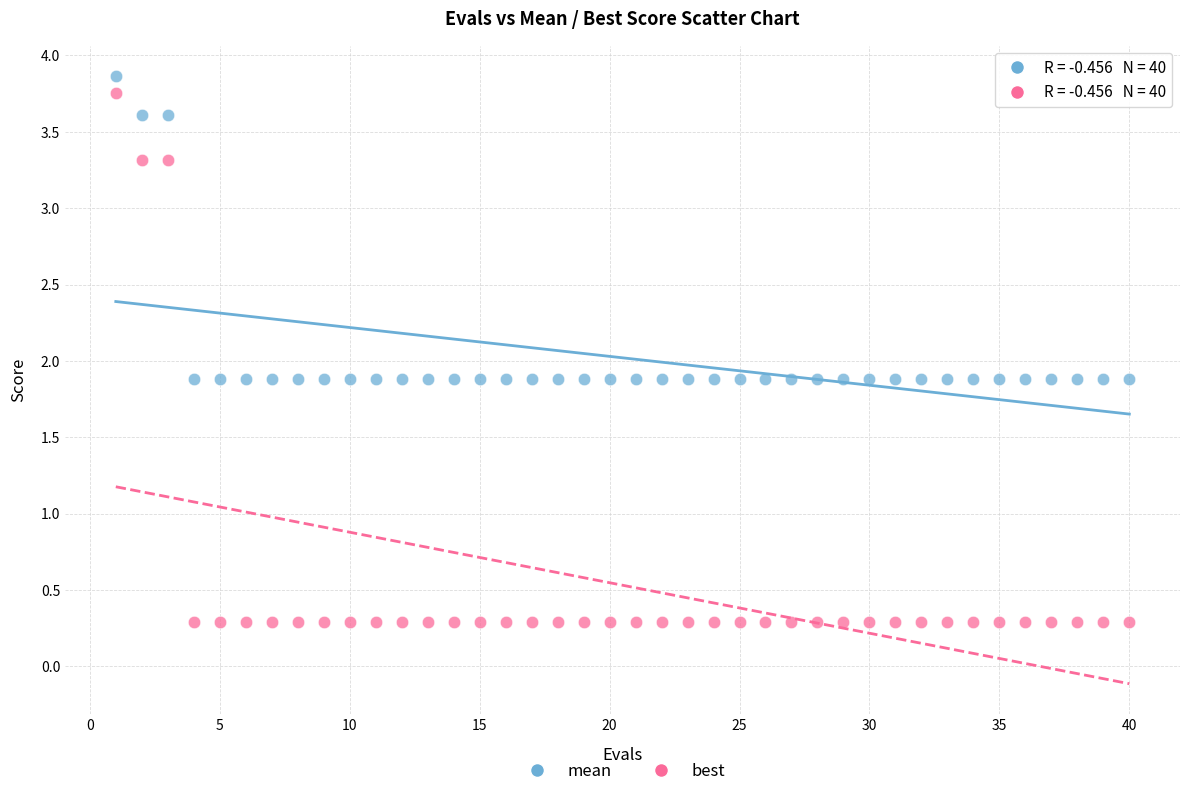

What are all the series names shown in the legend?

mean, best